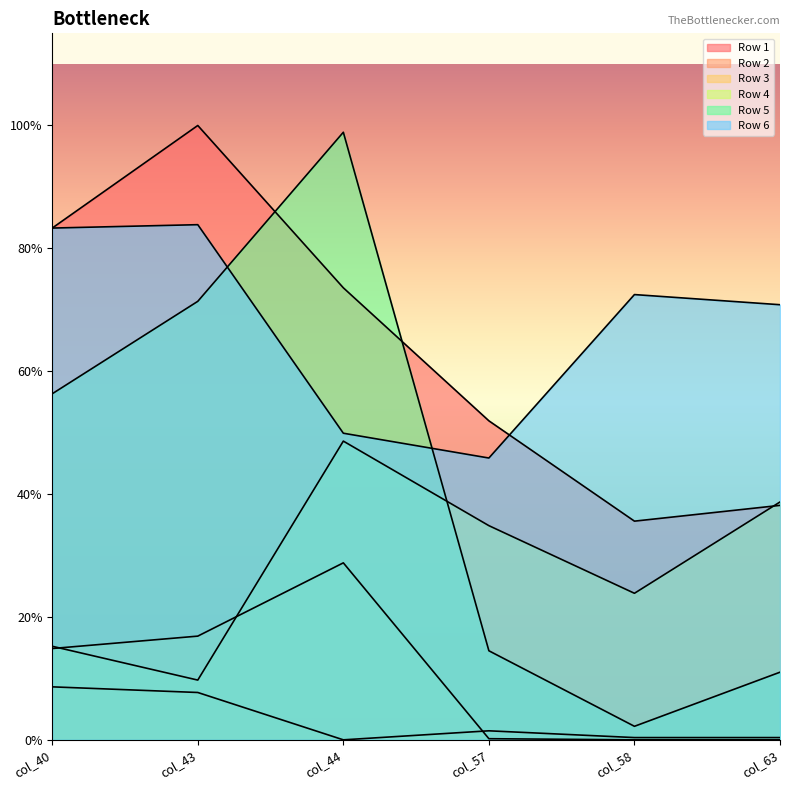

Where does the Row 3 series first go above 81?

col_43